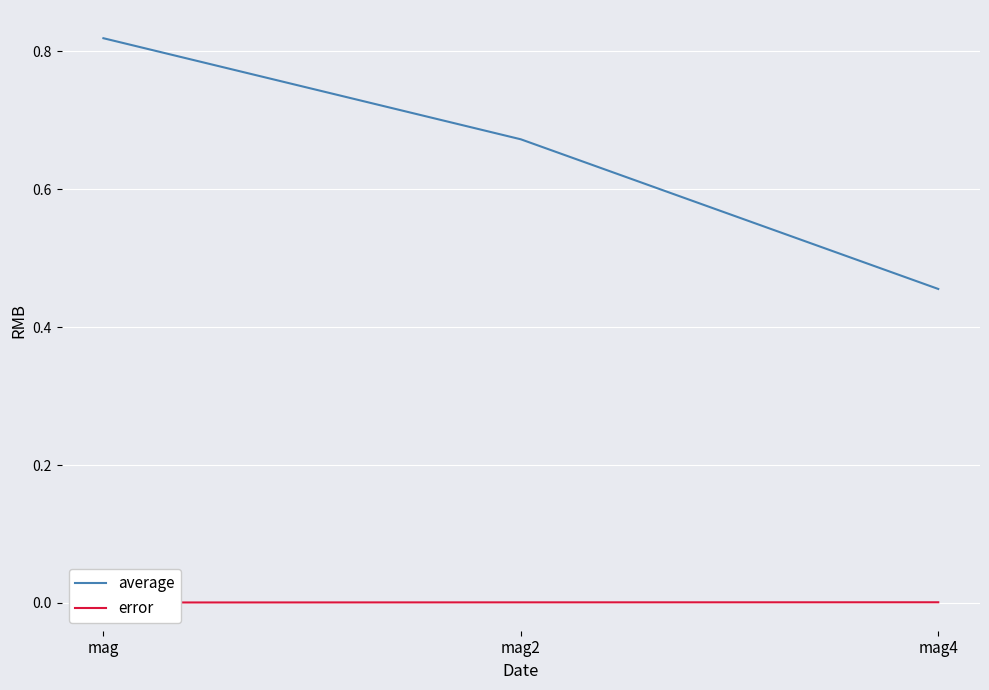

Is the value of error at mag greater than the value of average at mag4?

No